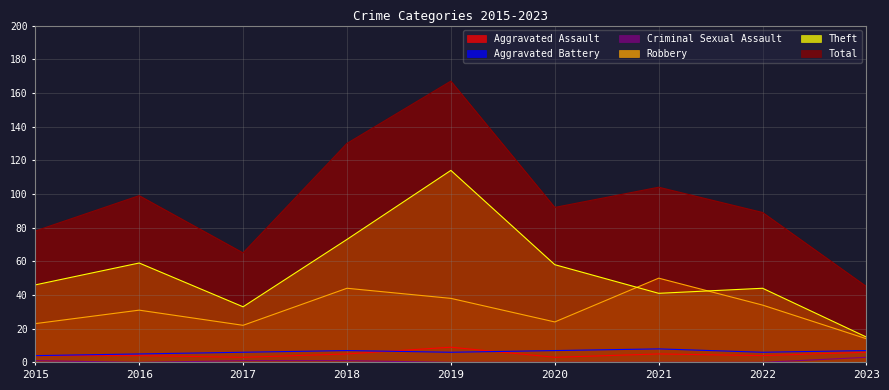

List the series in order of their peak value, highest first.

Total, Theft, Robbery, Aggravated Assault, Aggravated Battery, Criminal Sexual Assault